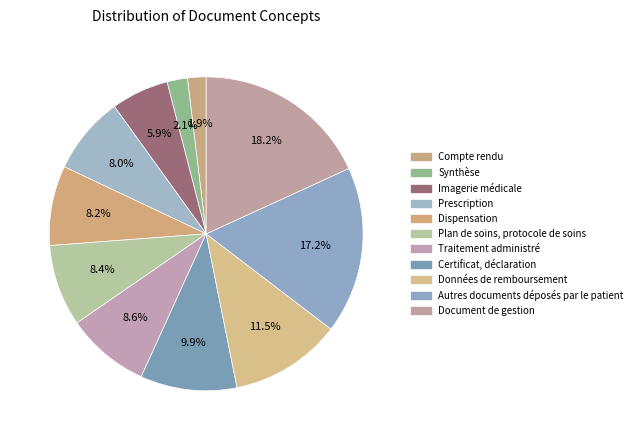

True or false: Synthèse accounts for 2% of the total.

True